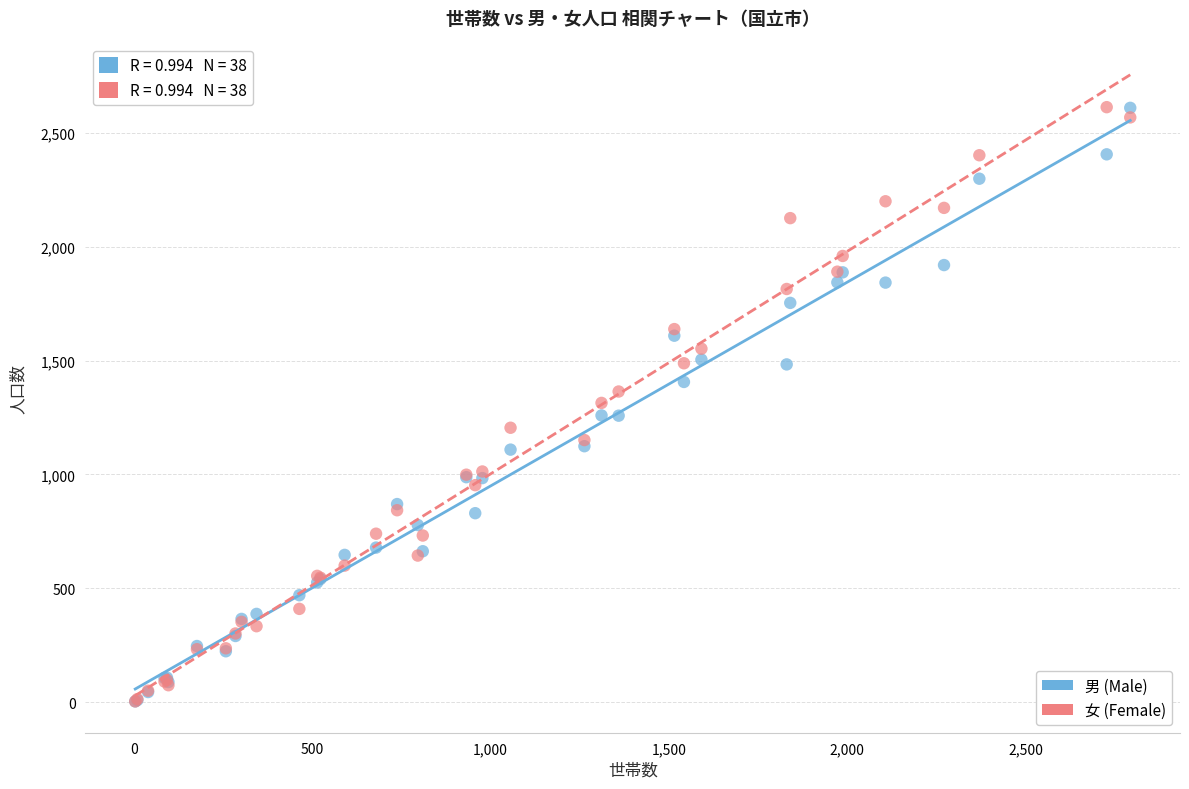

What are all the series names shown in the legend?

男 (Male), 女 (Female)